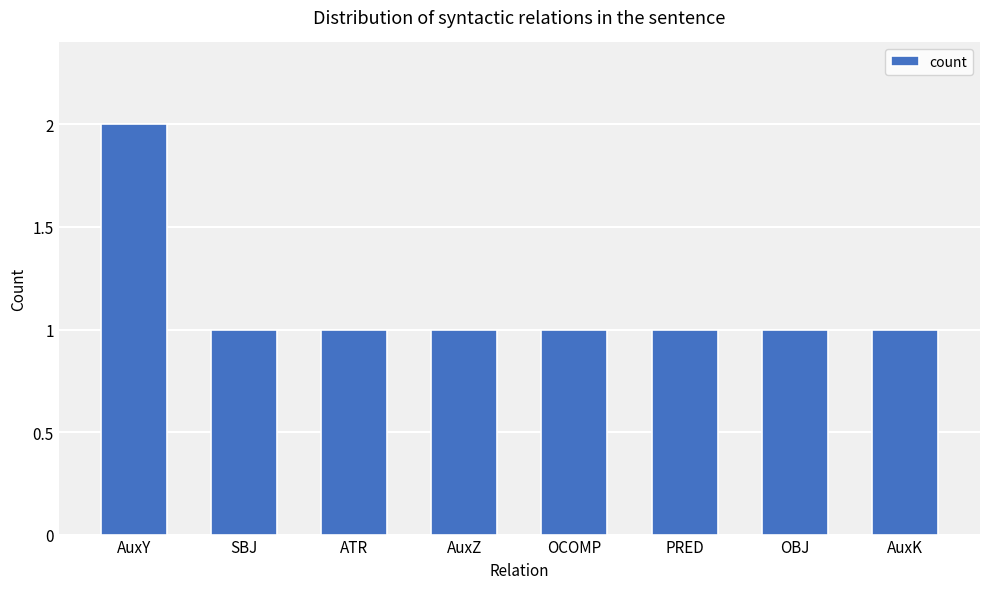

How many bars are there in total?

8